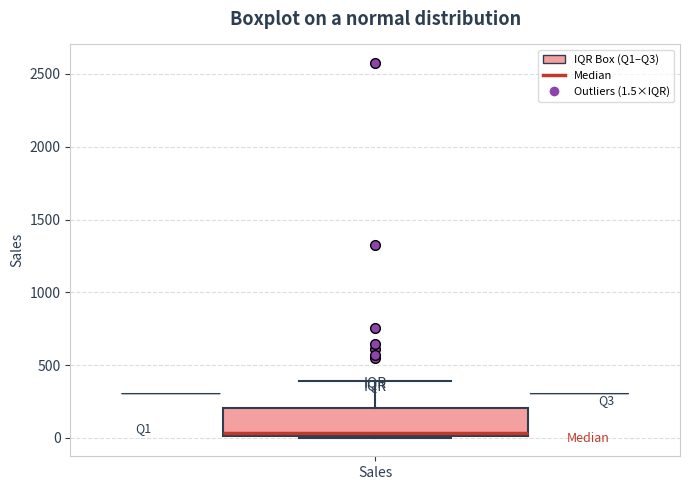

Where does the upper whisker of the box for Sales end on the y-axis? The values are not printed on the chart, so give them approximately, as read against the axis.

400